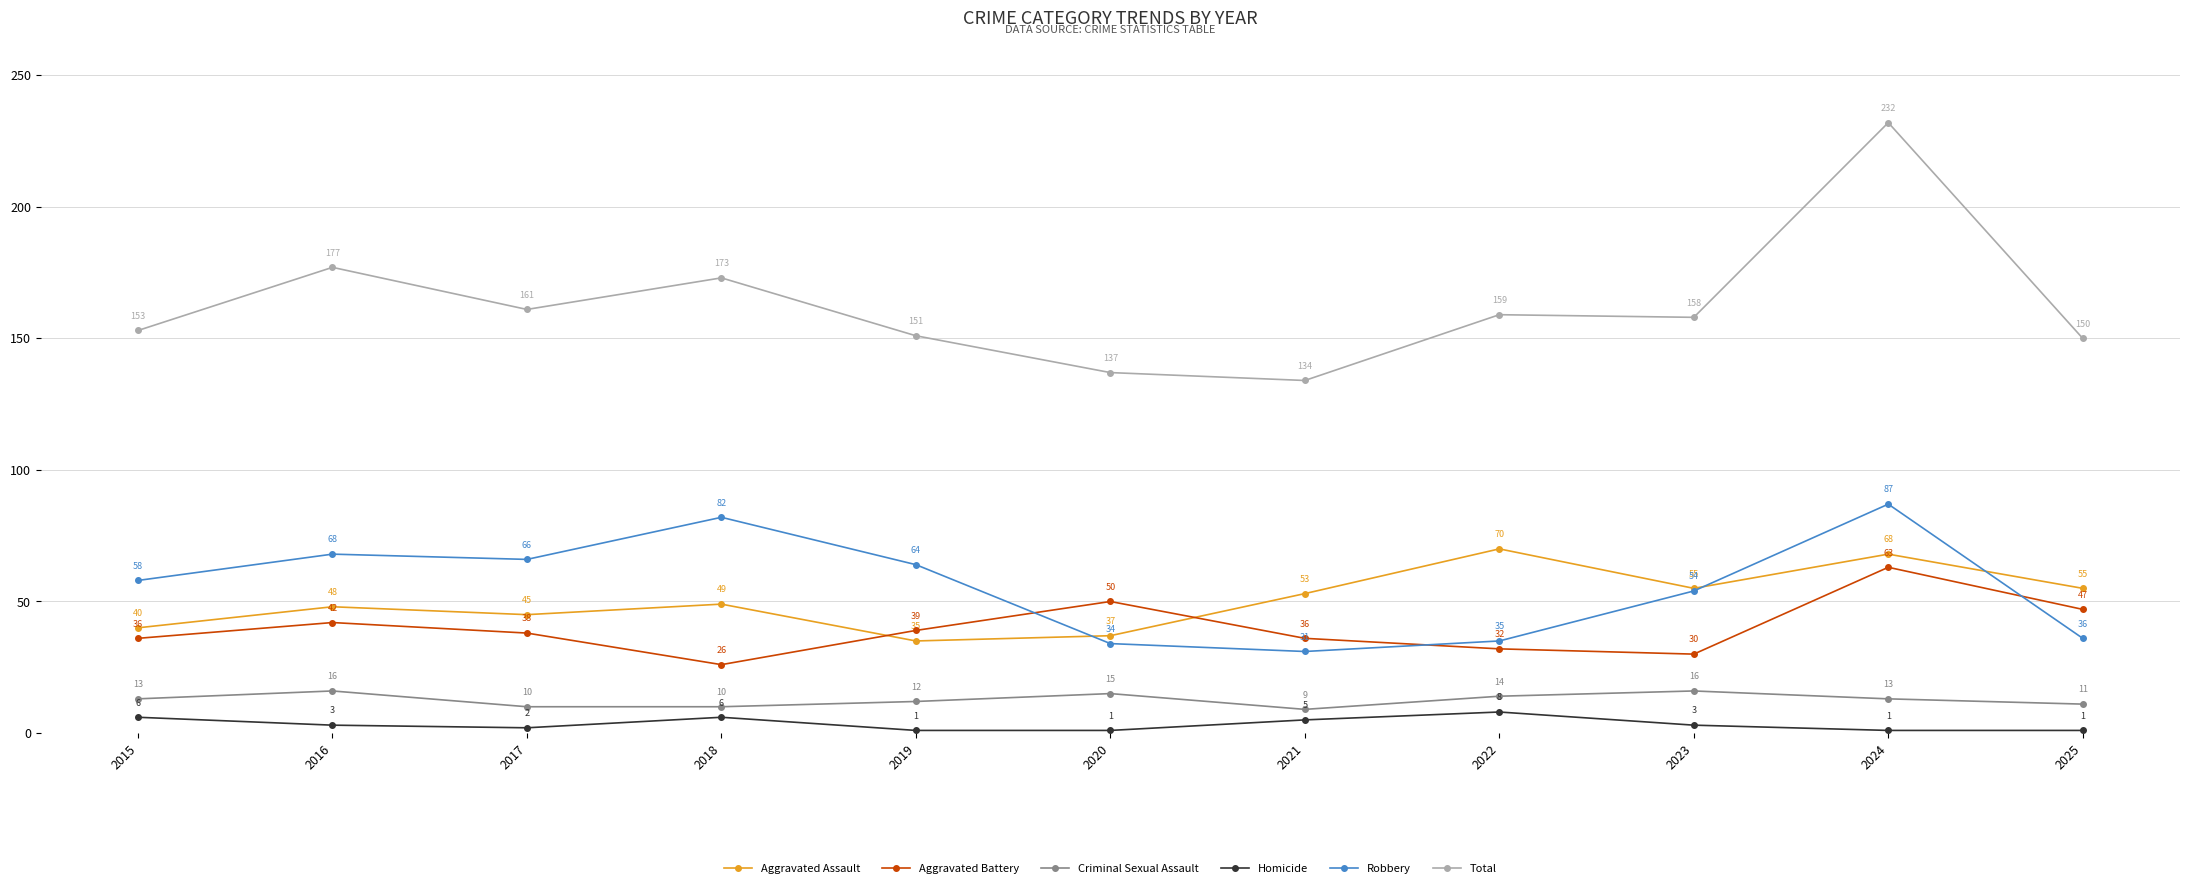

What is the value of the Total point at the 1st from the left?

153